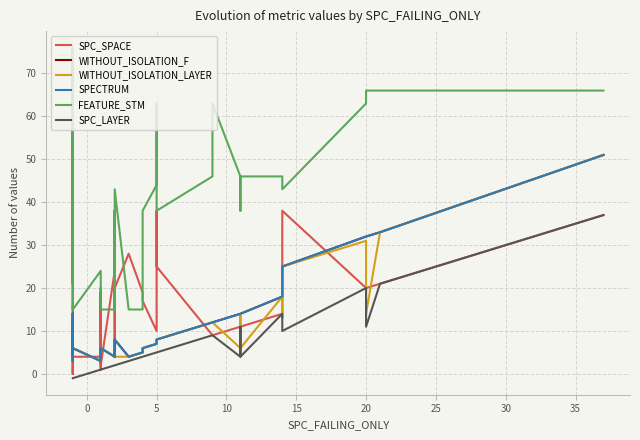

Which series has the widest spread of values?

FEATURE_STM